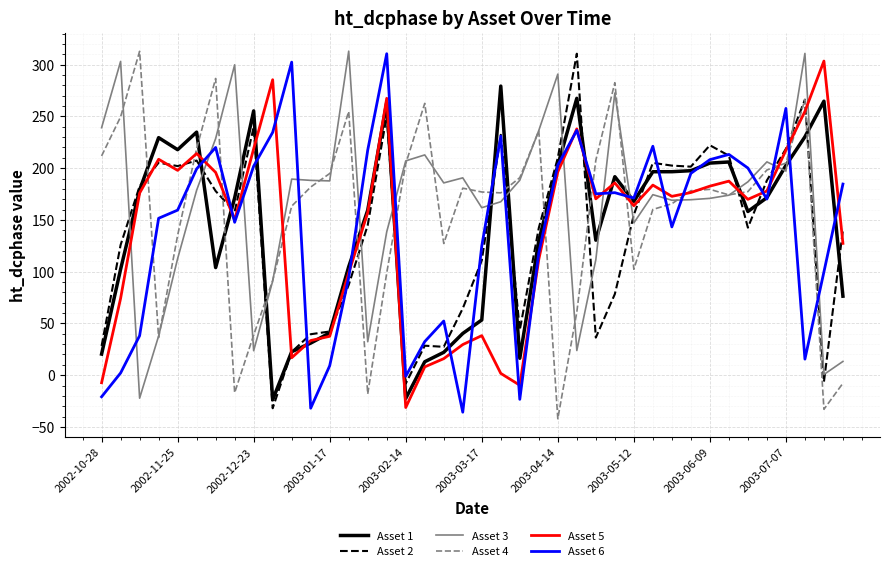

How many lines are shown in the chart?

6